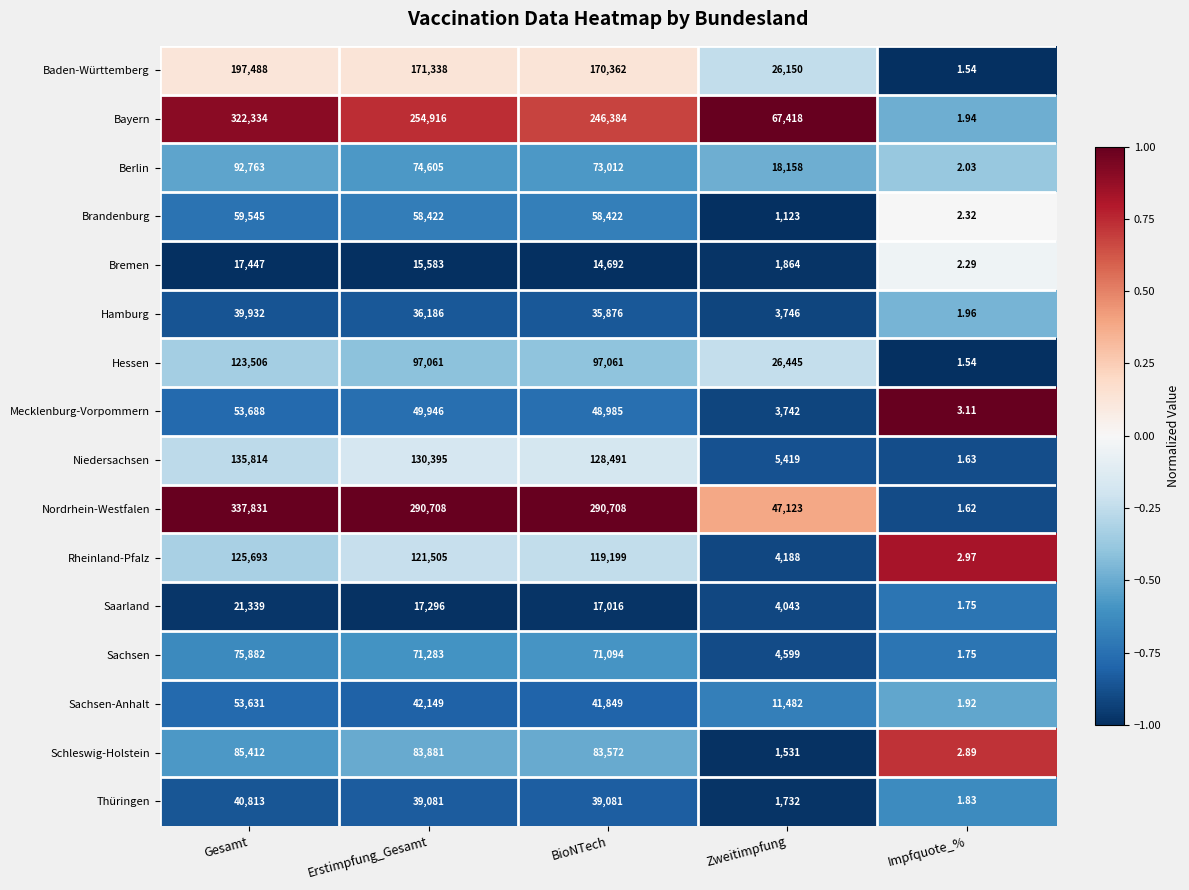

What is the total value across all series at Gesamt?

1783118.0